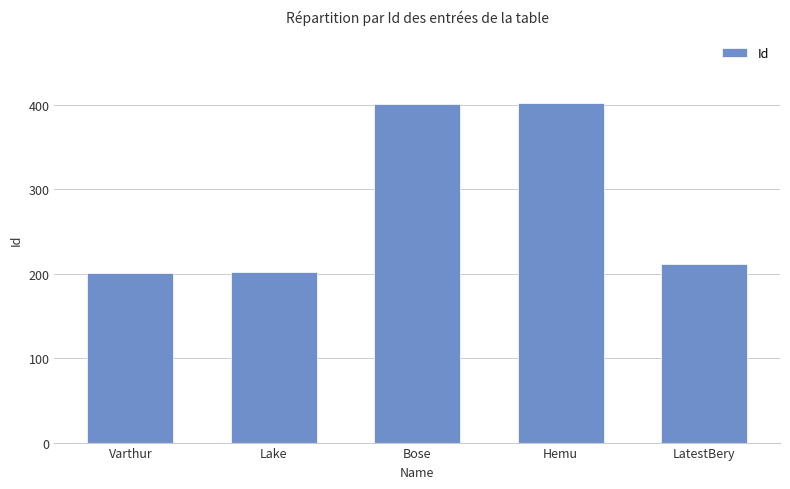

What is the smallest value displayed?

201